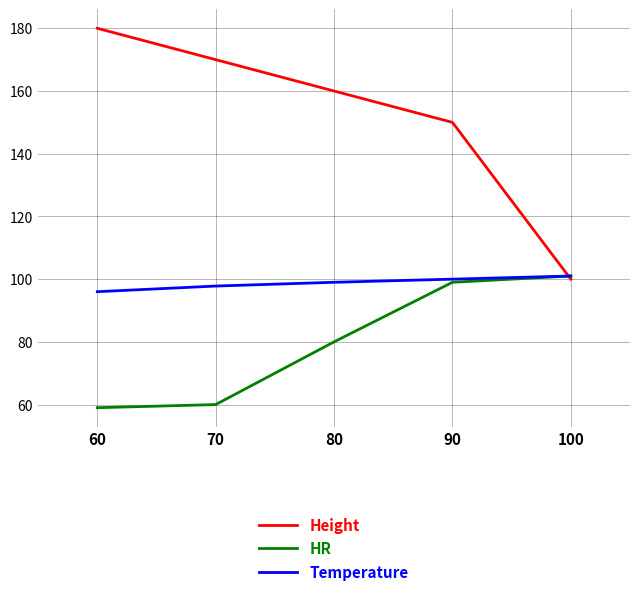

Rank the series by their average value, from lowest to highest.

HR, Temperature, Height